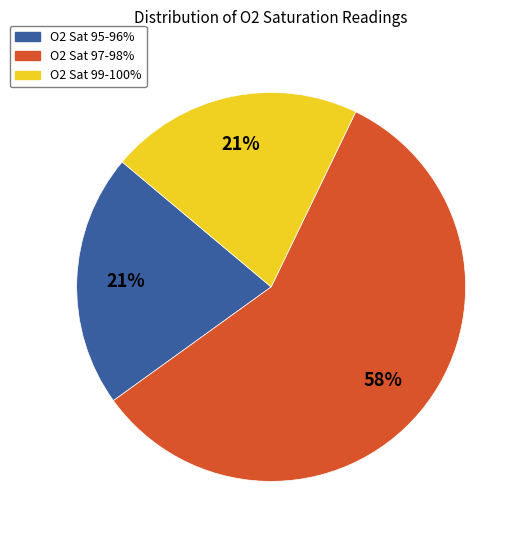

Which slice represents more than half of the pie?

O2 Sat 97-98%